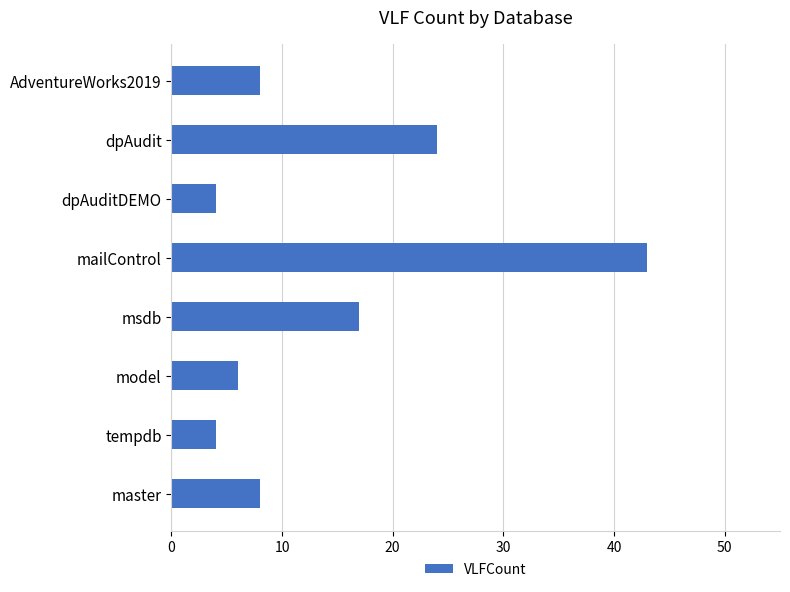

Where is the data nearest to the value 23?

dpAudit